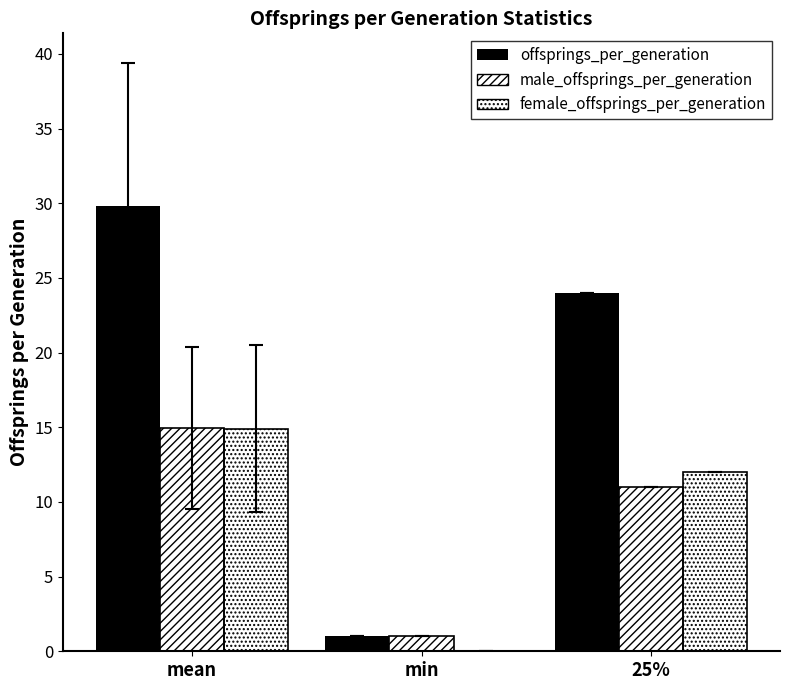

How many groups of bars are there?

3